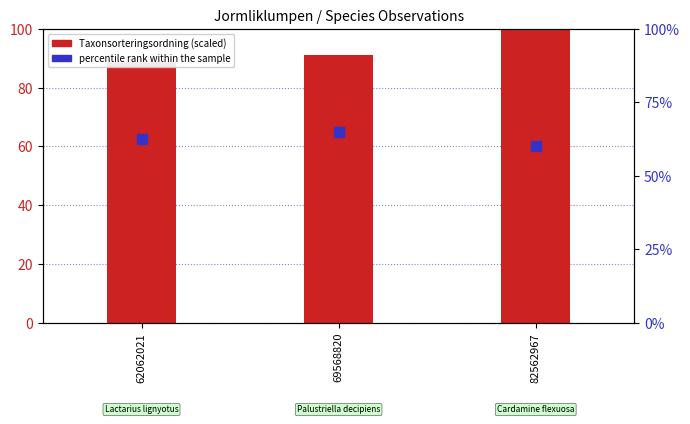

Which series has the largest total across all categories?

Taxonsorteringsordning (scaled)